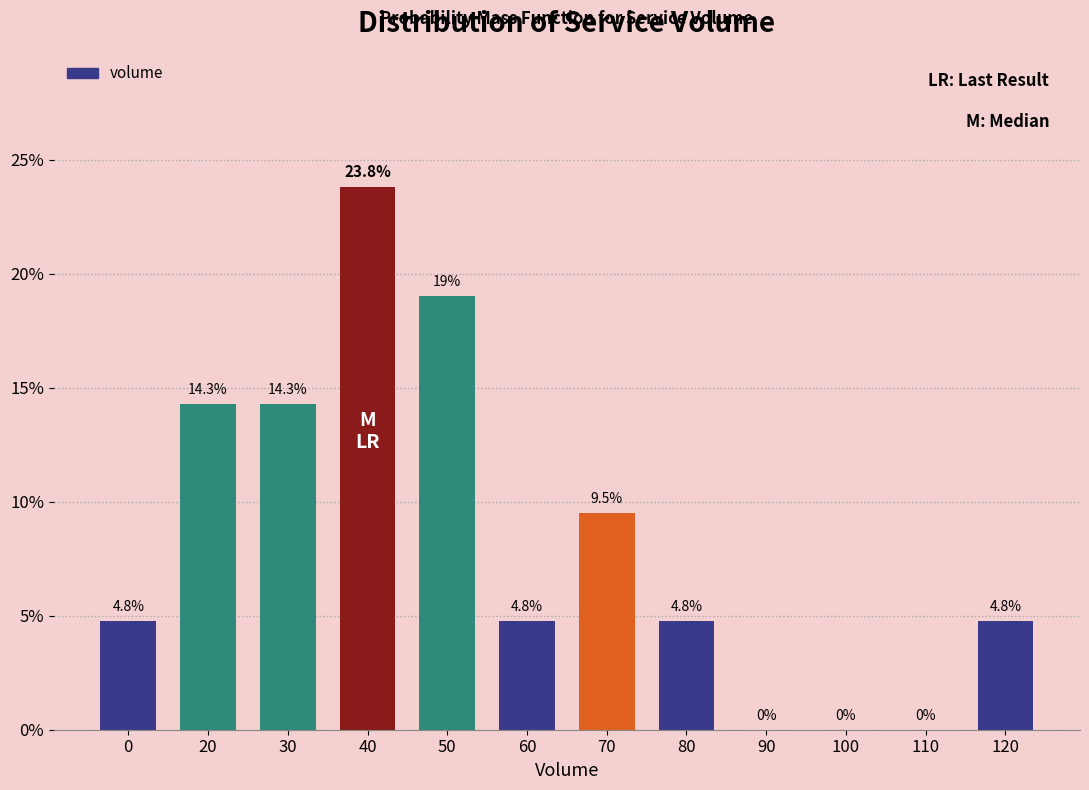

Reading left to right, list all the values displayed in this chart.

0=4.8	20=14.3	30=14.3	40=23.8	50=19.0	60=4.8	70=9.5	80=4.8	90=0.0	100=0.0	110=0.0	120=4.8